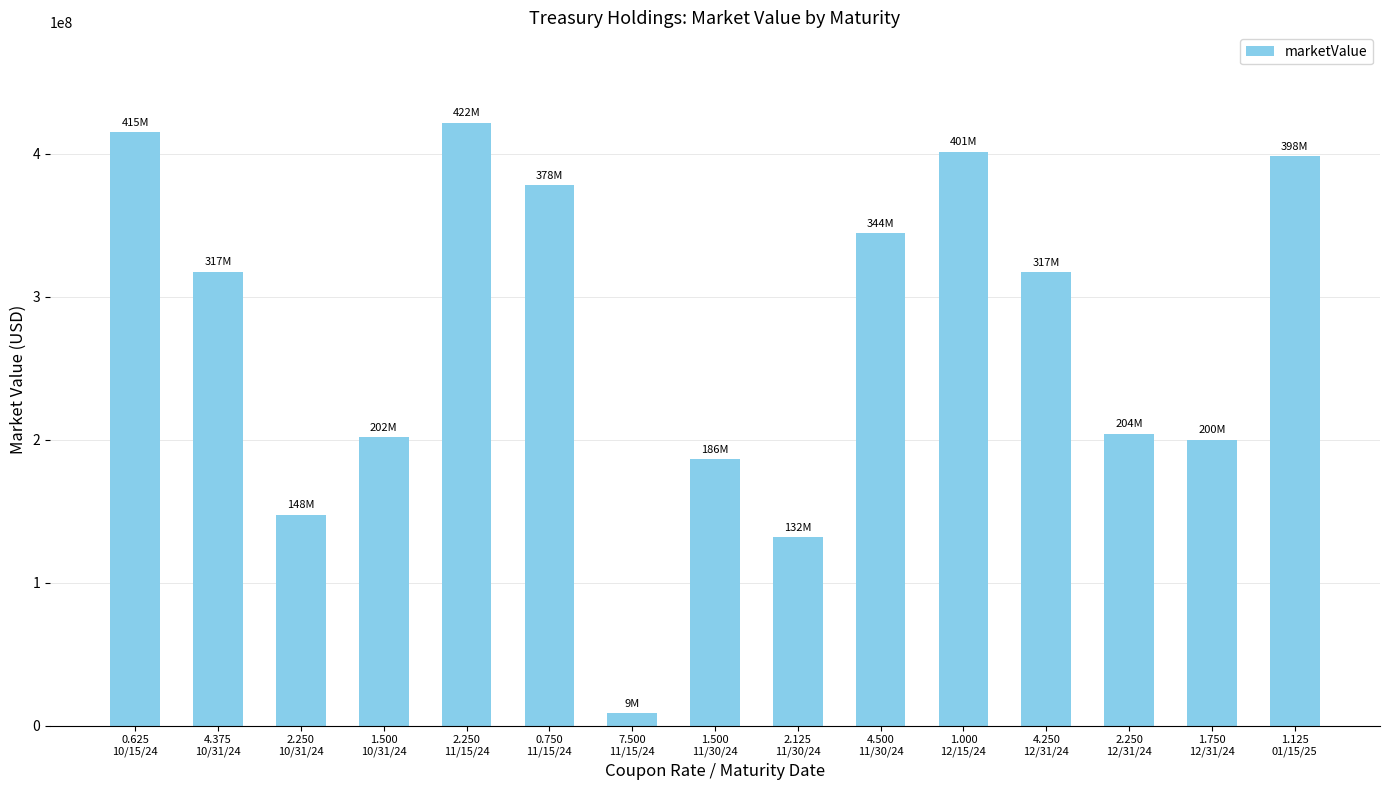

What is the sum of the values at 0.750
11/15/24 and 0.625
10/15/24?

792989483